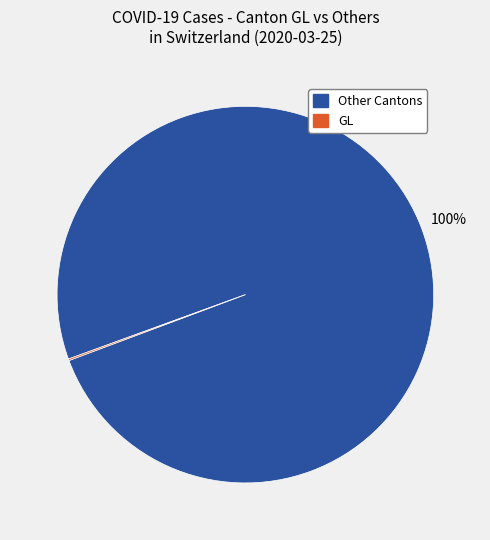

Is there any slice that represents more than half of the pie?

Yes